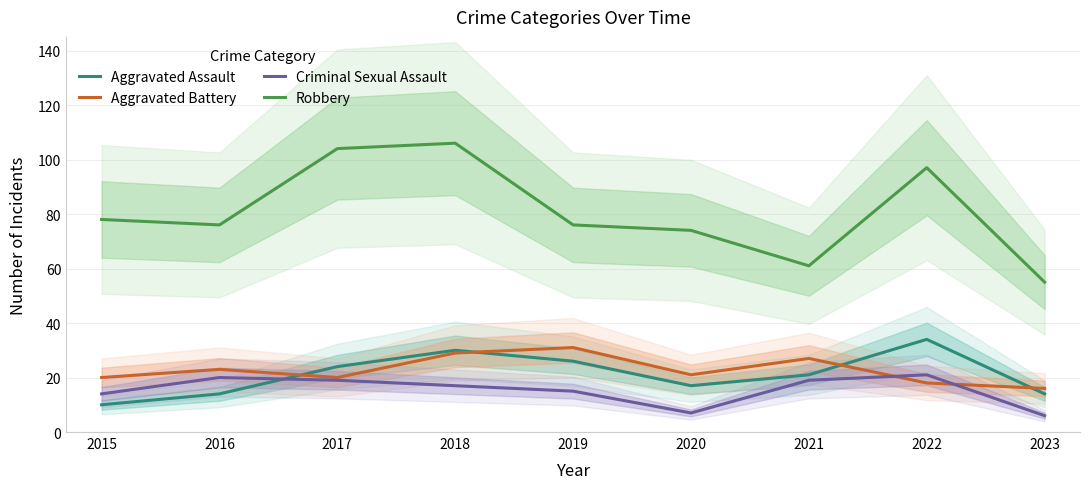

Where is Robbery nearest to the value 80?

2015